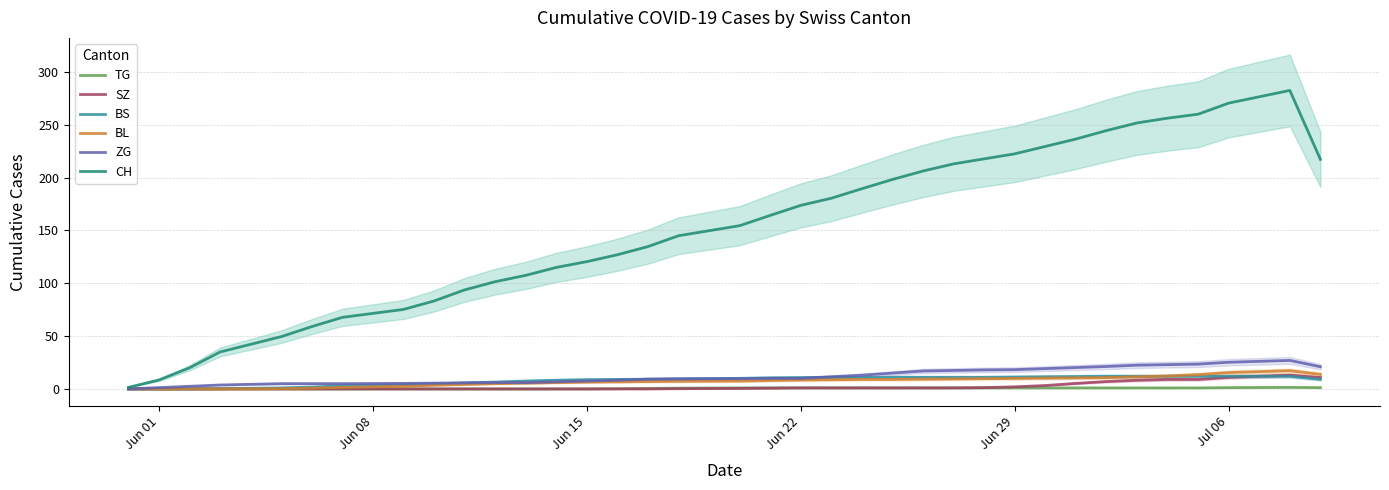

List the series in order of their peak value, lowest first.

TG, BS, SZ, BL, ZG, CH